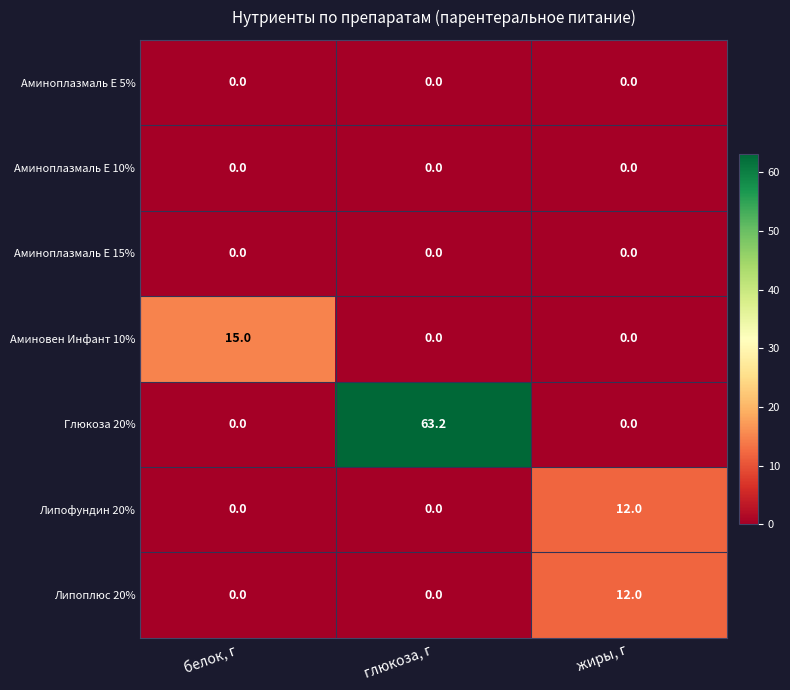

True or false: Глюкоза 20% has a value of 0.0 at жиры, г.

True